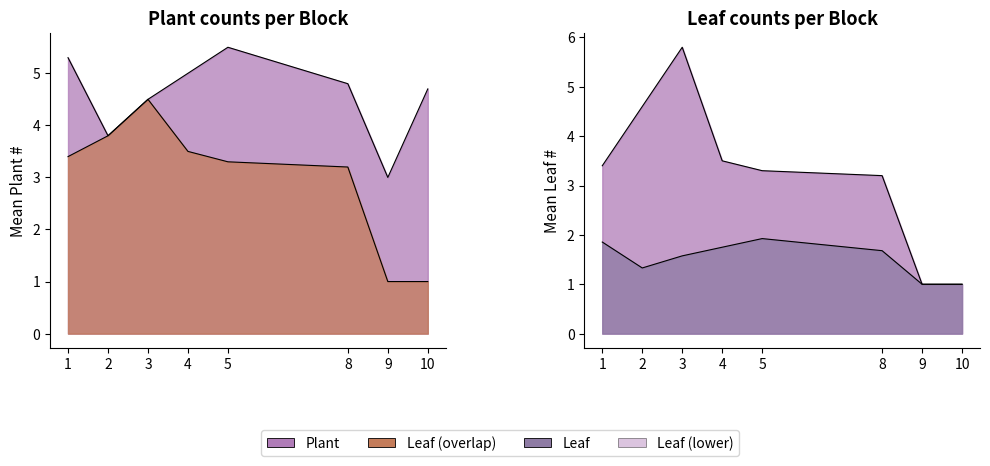

What is the smallest value displayed?

1.0